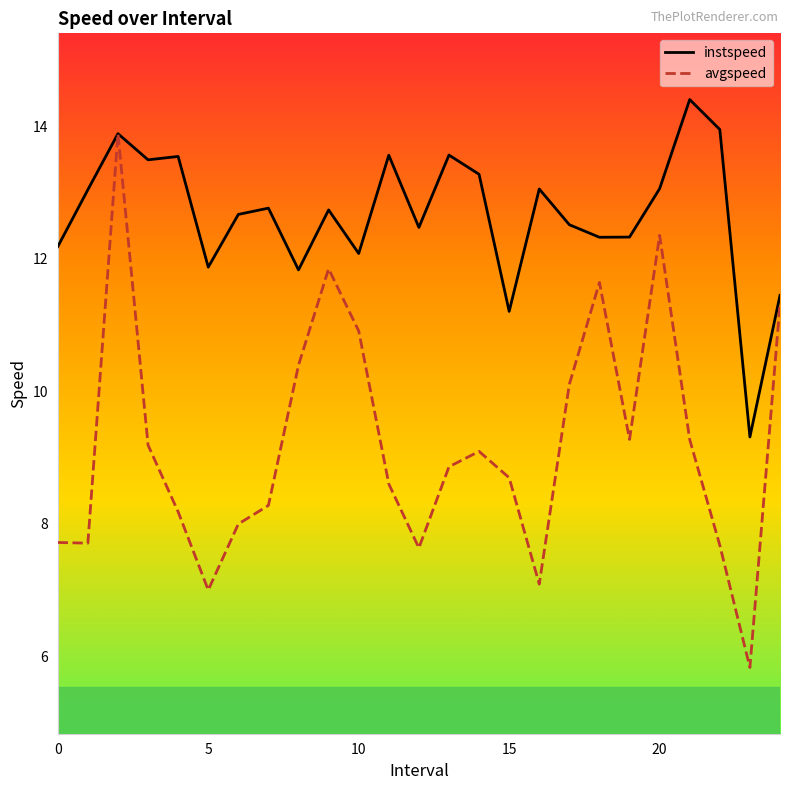

Rank the series by their maximum value, from highest to lowest.

instspeed, avgspeed